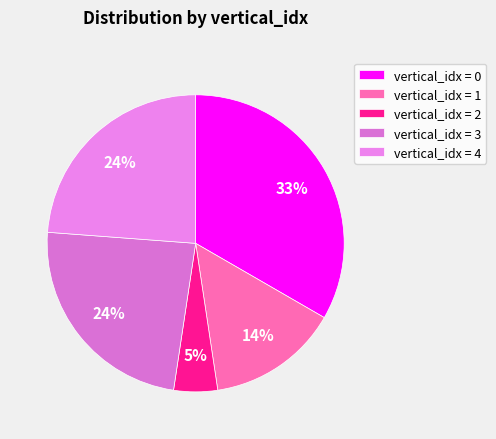

Which category has the smallest portion of the pie?

vertical_idx = 2